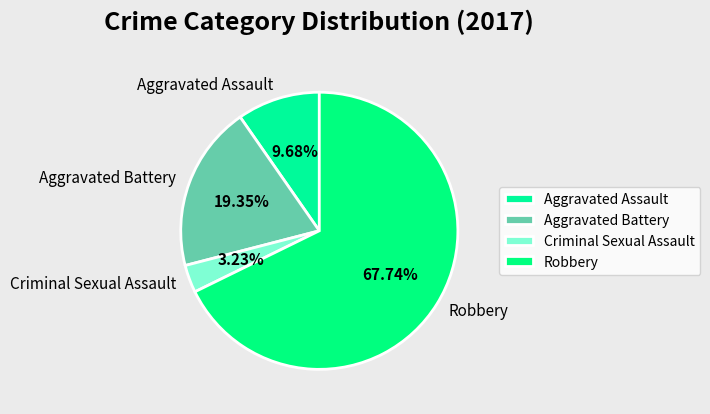

True or false: Criminal Sexual Assault accounts for 3% of the total.

True